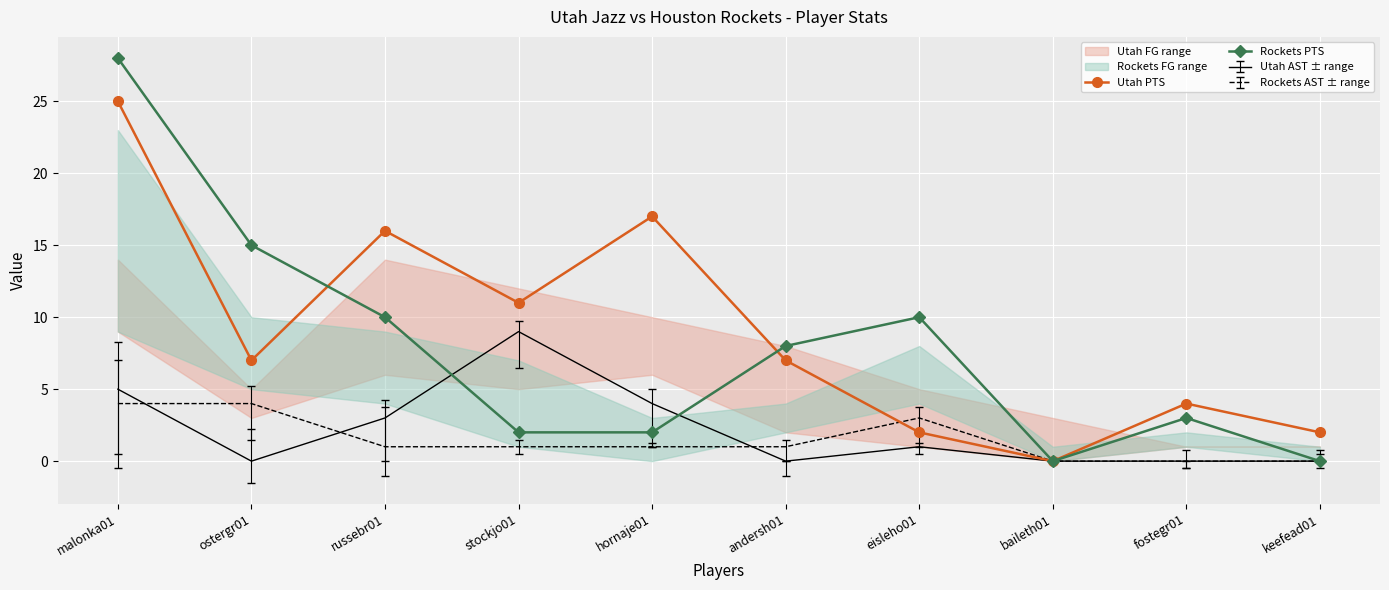

Which series has the largest total across all categories?

Utah PTS